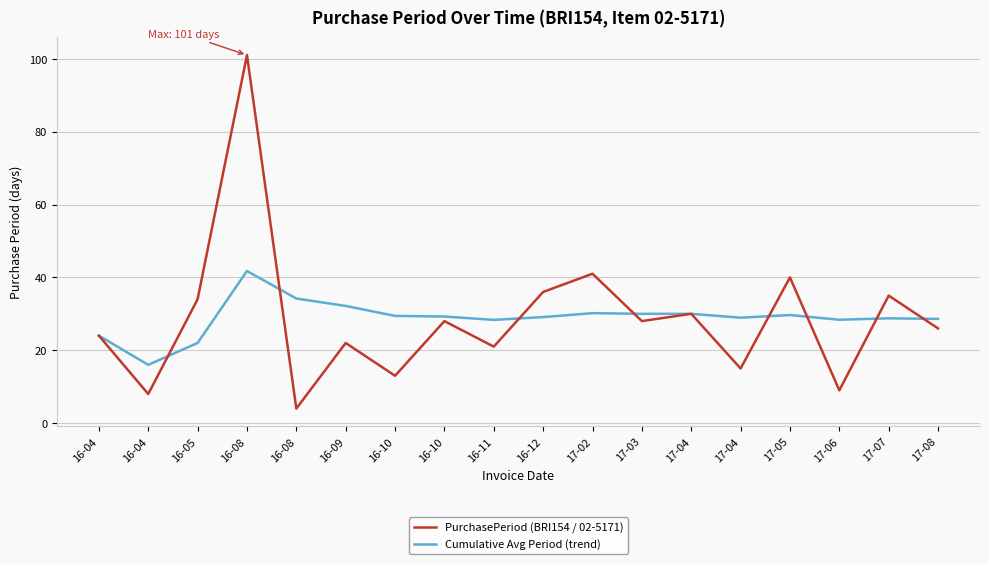

At which category does Cumulative Avg Period (trend) reach its first local valley?

16-04